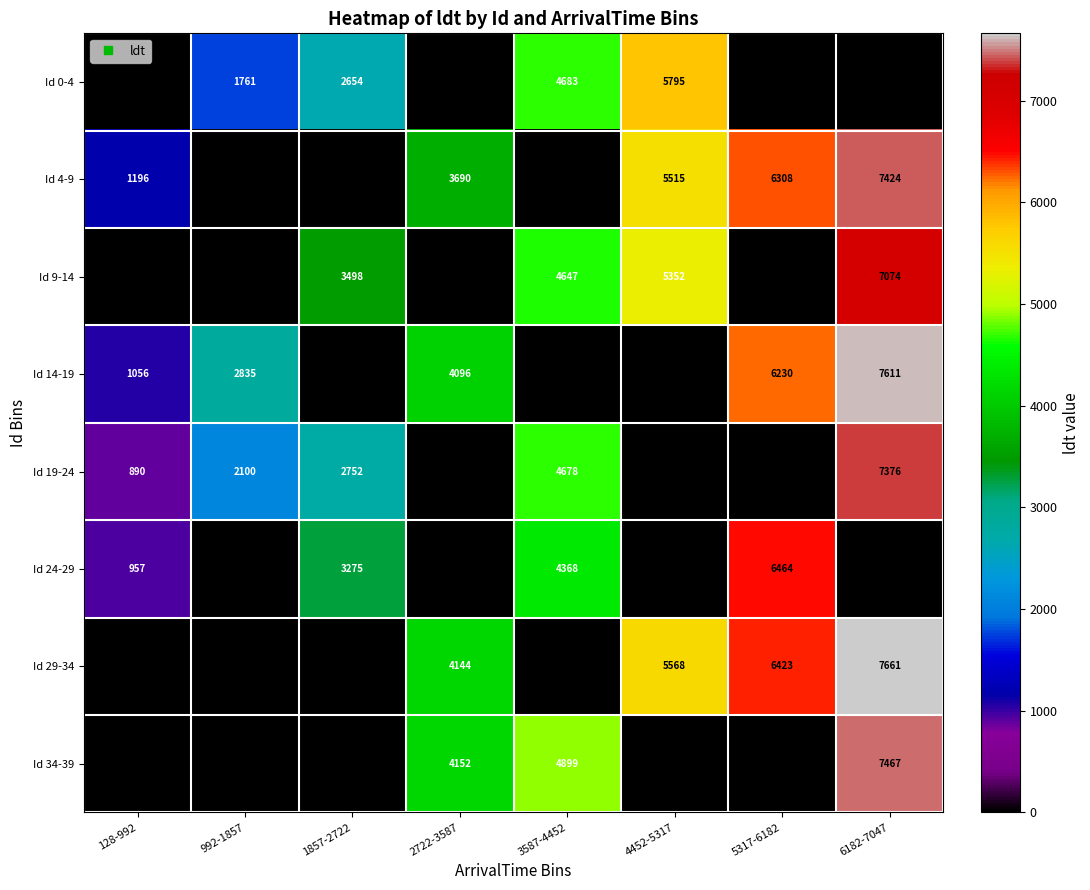

How many values in the Id 4-9 series exceed 3690?

3